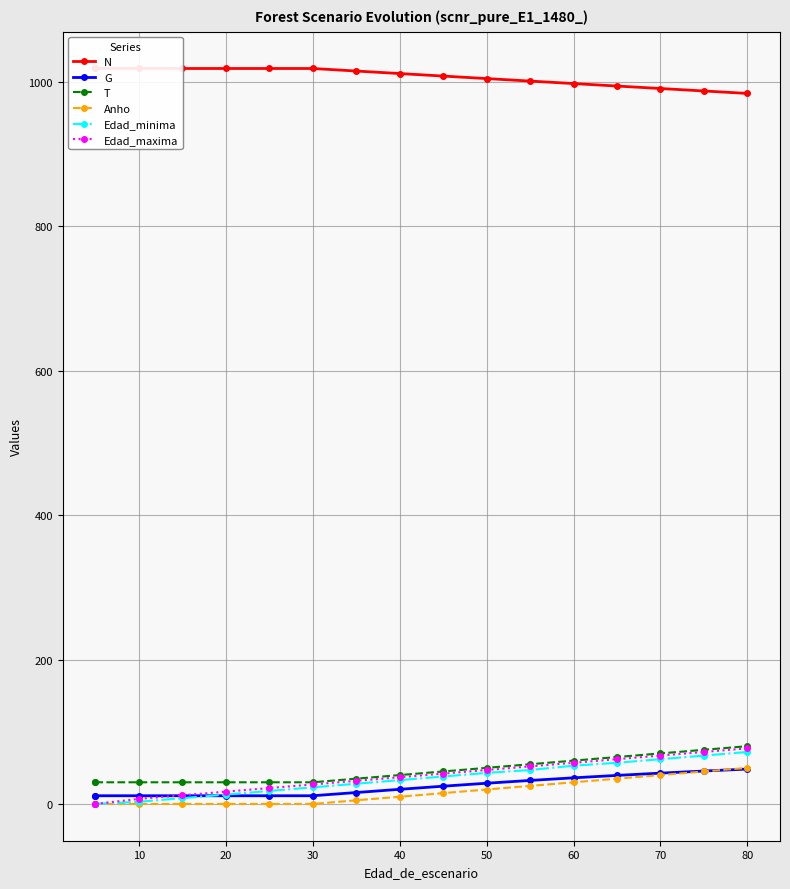

True or false: Anho has more than 2 interior local peaks.

False